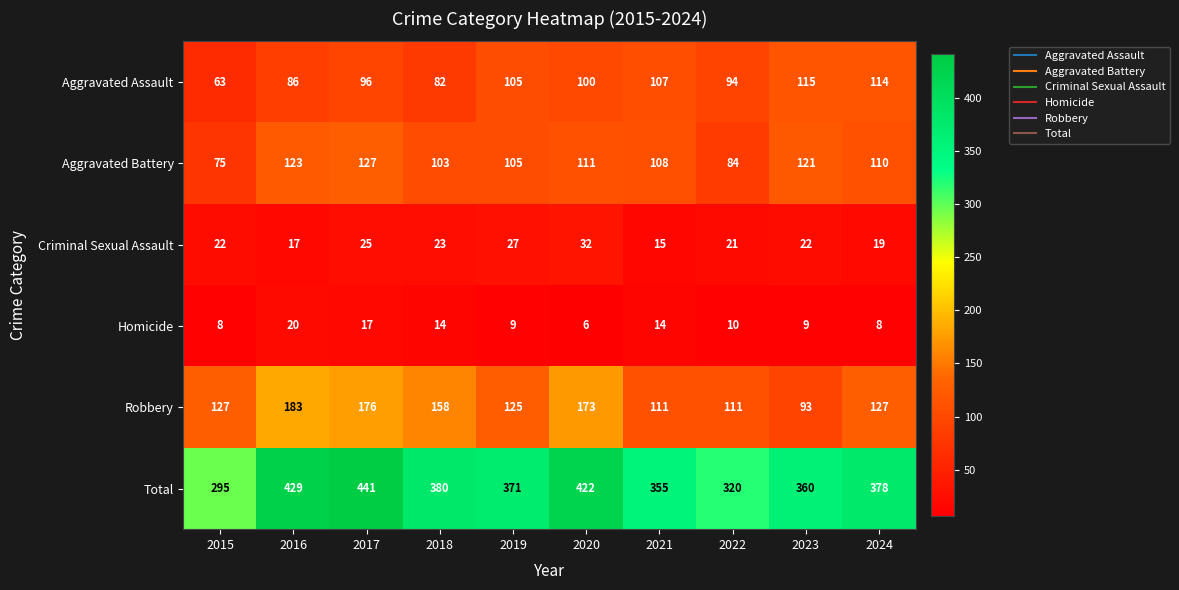

Which category has the highest value across all series?

2017